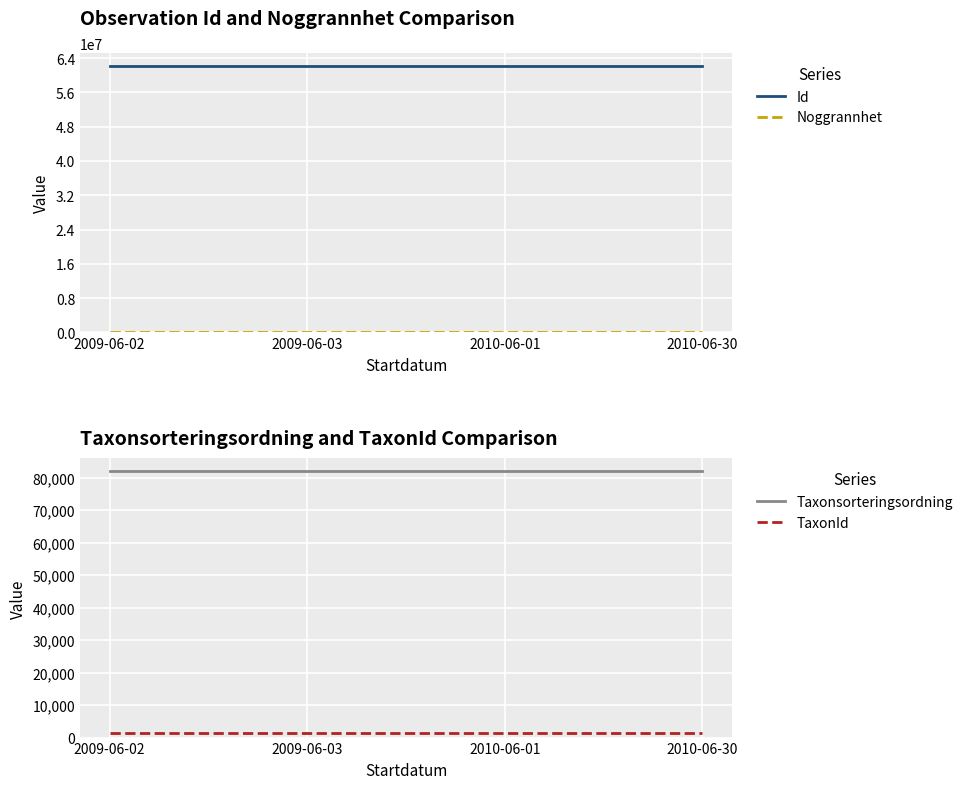

Is this an area chart (filled region under the line)?

No